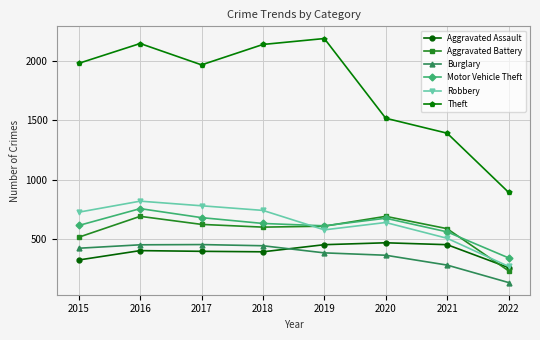

Where does the Motor Vehicle Theft series first go above 631?

2016